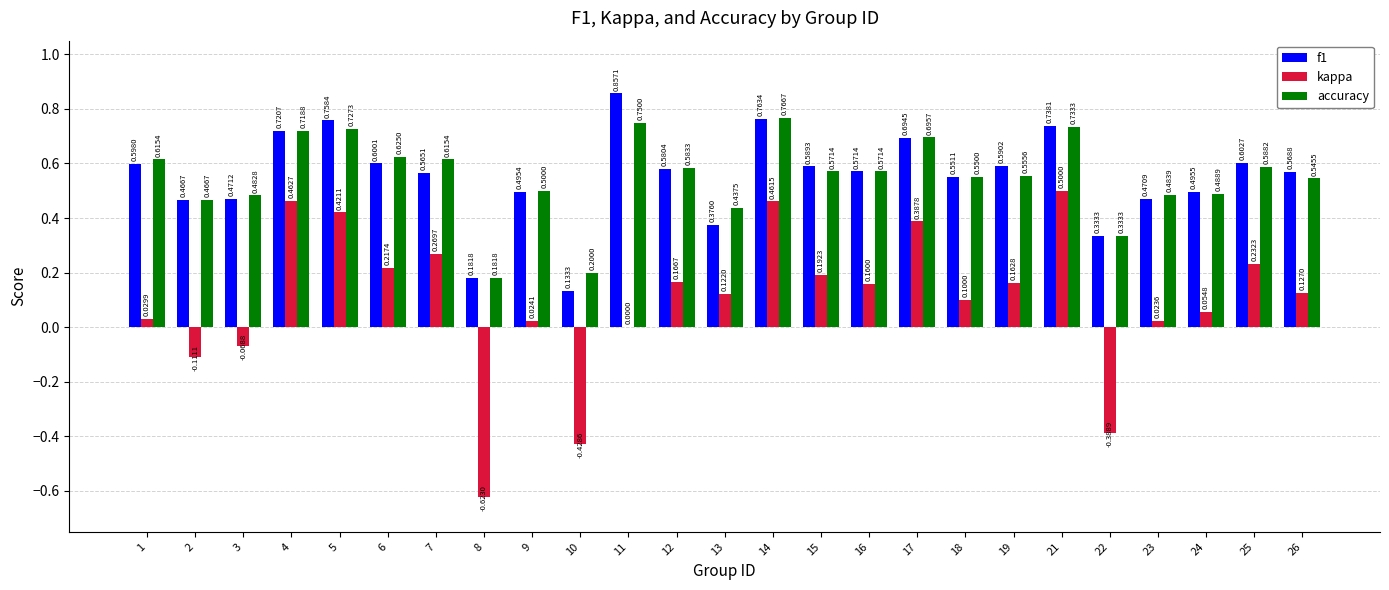

What is the total value across all series at 19?

1.3